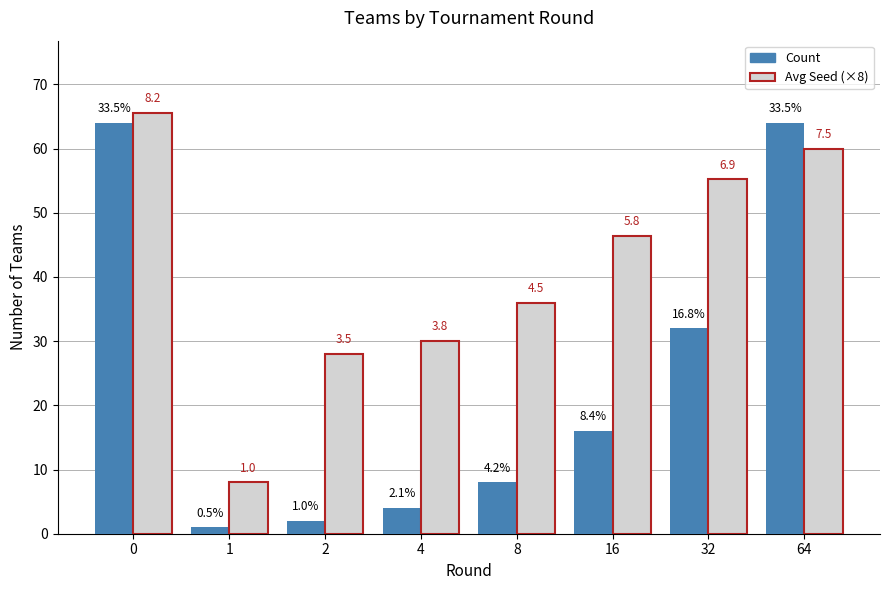

Which category has the lowest value in the Count series?

1